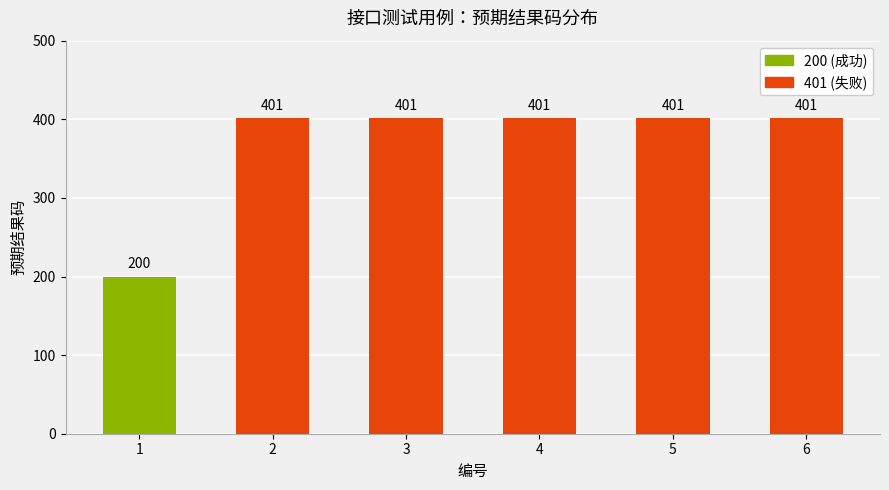

Reading left to right, list all the values displayed in this chart.

200	401	401	401	401	401